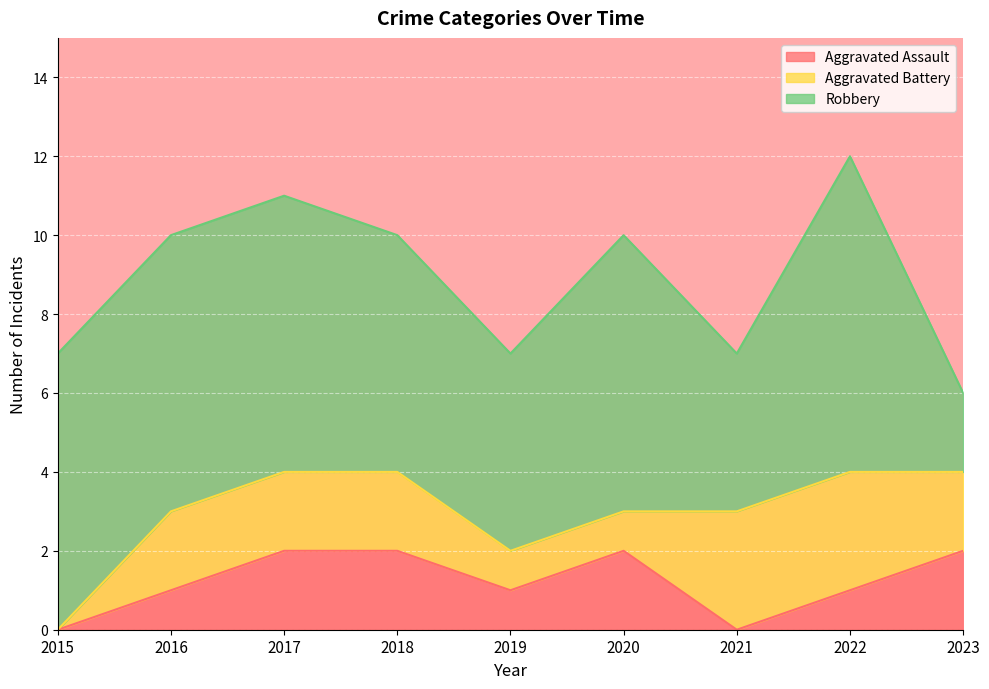

Is it true that Aggravated Assault equals 1 at 2020?

False